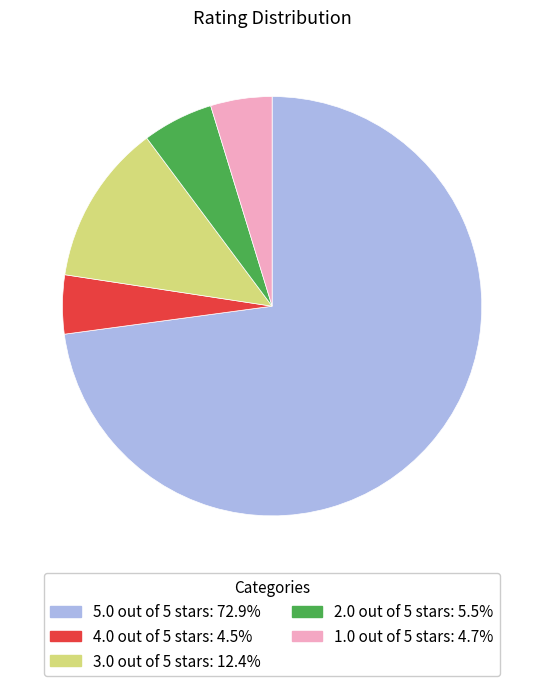

Which has a higher value, 1.0 out of 5 stars or 5.0 out of 5 stars?

5.0 out of 5 stars